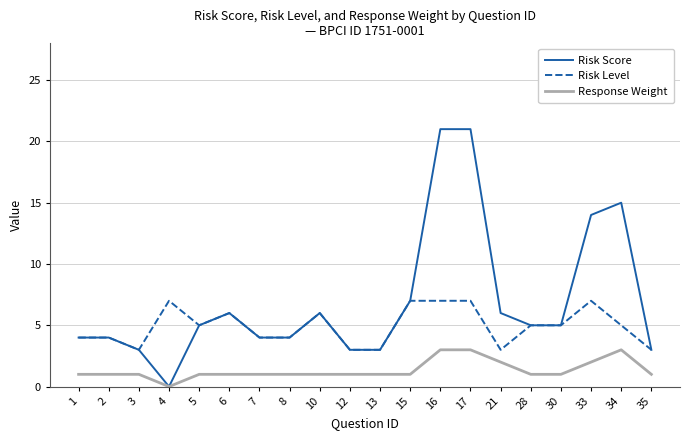

How many Response Weight values are between 1 and 2?

16